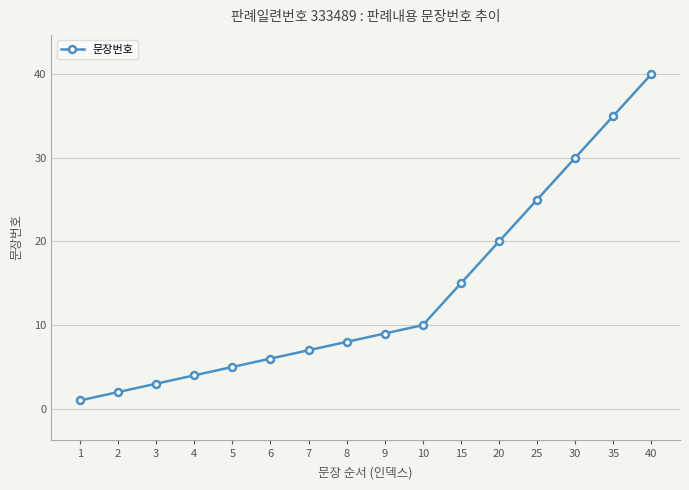

At which label is the value closest to 20?

20